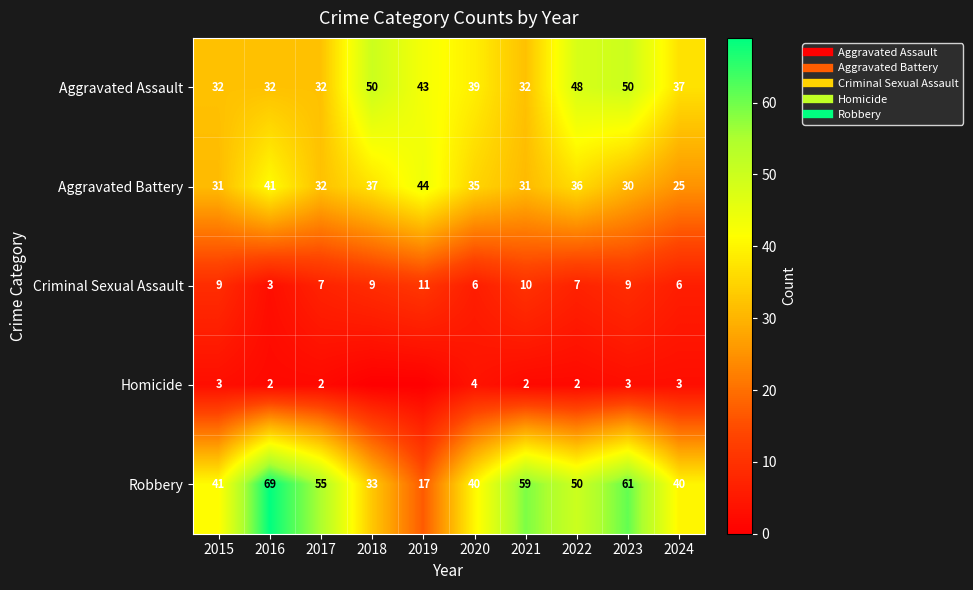

At which category does the chart reach its minimum across all series?

2018